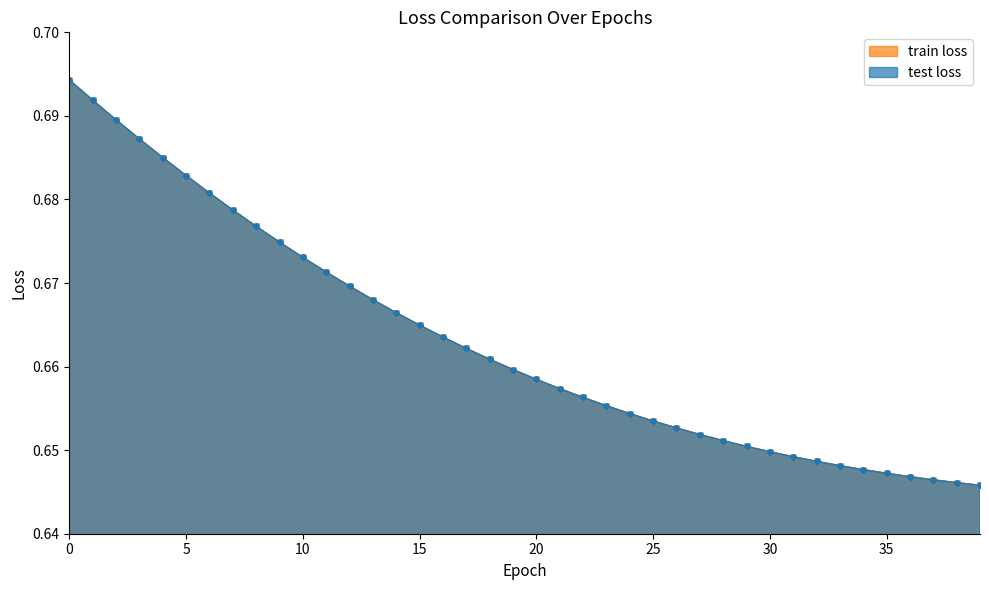

What is the total value across all series at 17?

1.3